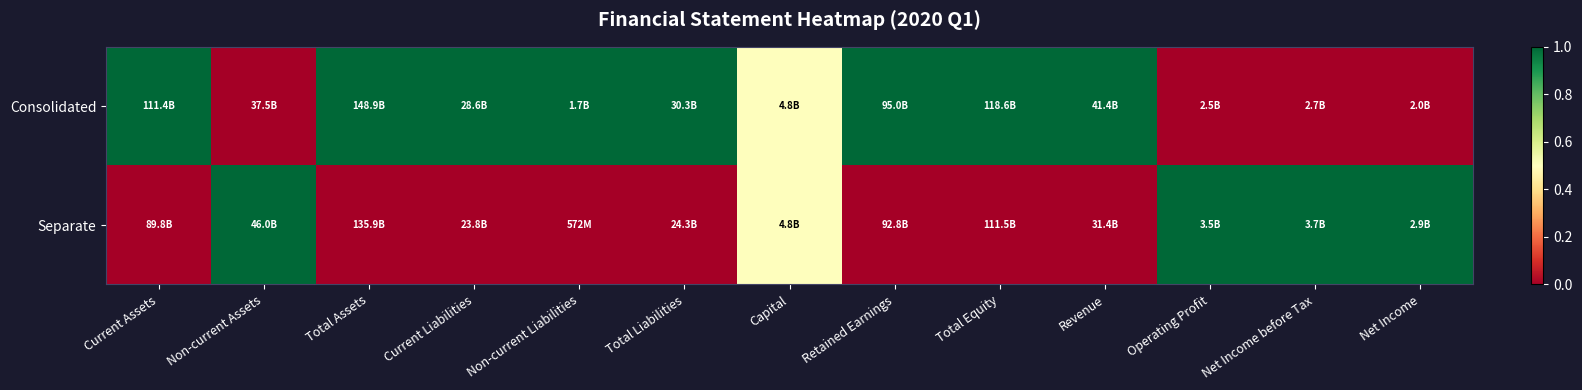

Reading right to left, list all the values displayed in this chart.

Consolidated: Net Income=0.0	Net Income before Tax=0.0	Operating Profit=0.0	Revenue=1.0	Total Equity=1.0	Retained Earnings=1.0	Capital=0.5	Total Liabilities=1.0	Non-current Liabilities=1.0	Current Liabilities=1.0	Total Assets=1.0	Non-current Assets=0.0	Current Assets=1.0
Separate: Net Income=1.0	Net Income before Tax=1.0	Operating Profit=1.0	Revenue=0.0	Total Equity=0.0	Retained Earnings=0.0	Capital=0.5	Total Liabilities=0.0	Non-current Liabilities=0.0	Current Liabilities=0.0	Total Assets=0.0	Non-current Assets=1.0	Current Assets=0.0